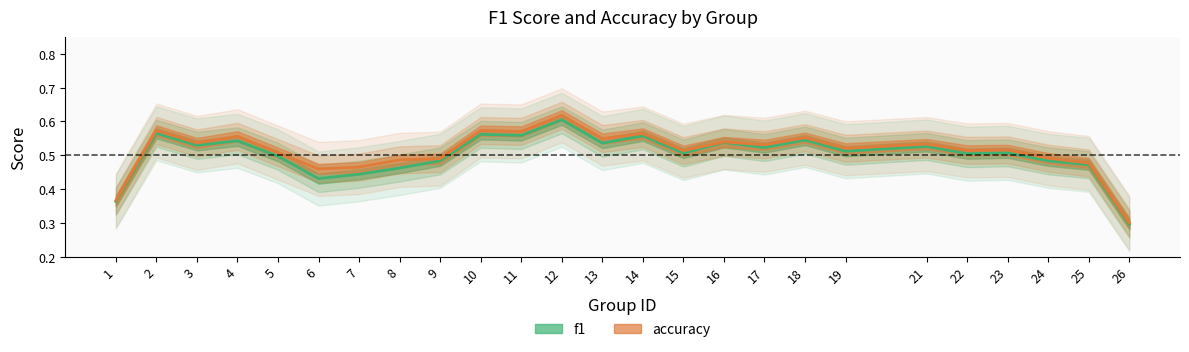

True or false: f1 and accuracy intersect in this chart.

False